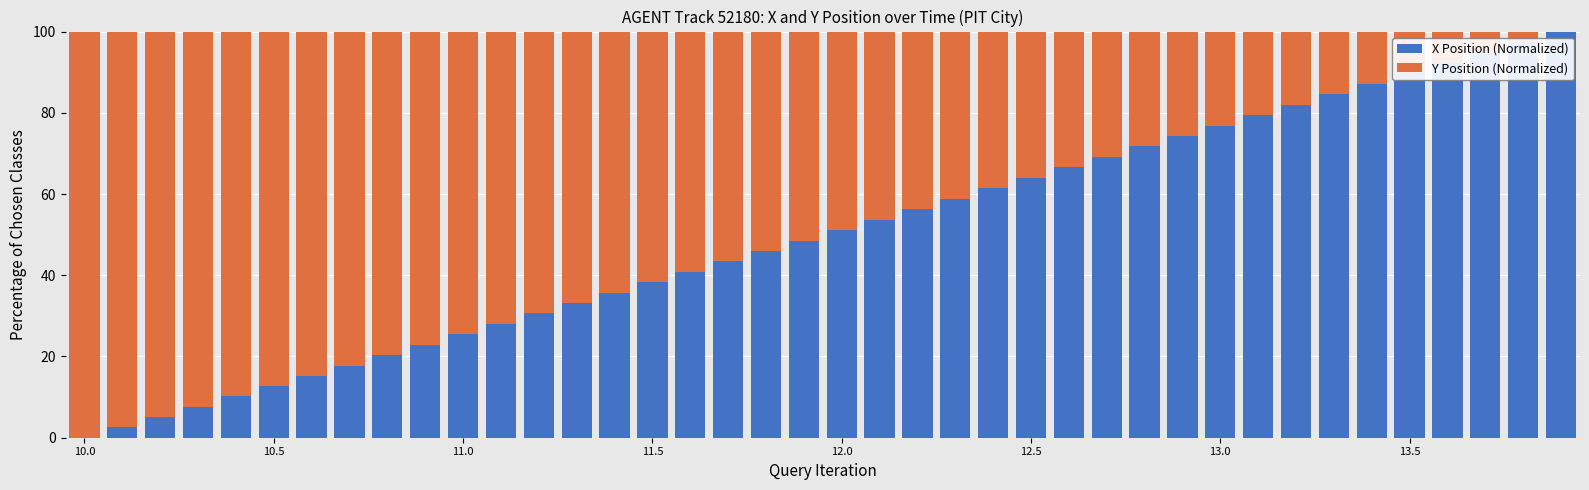

What is the maximum value for X Position (Normalized)?

100.0